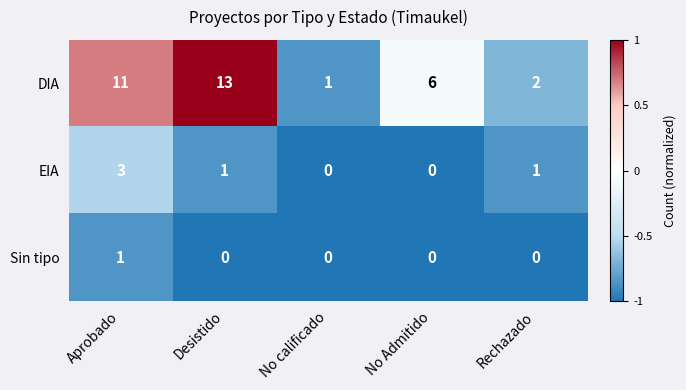

Reading left to right, extract all data points from this chart.

DIA: Aprobado=11	Desistido=13	No calificado=1	No Admitido=6	Rechazado=2
EIA: Aprobado=3	Desistido=1	No calificado=0	No Admitido=0	Rechazado=1
Sin tipo: Aprobado=1	Desistido=0	No calificado=0	No Admitido=0	Rechazado=0